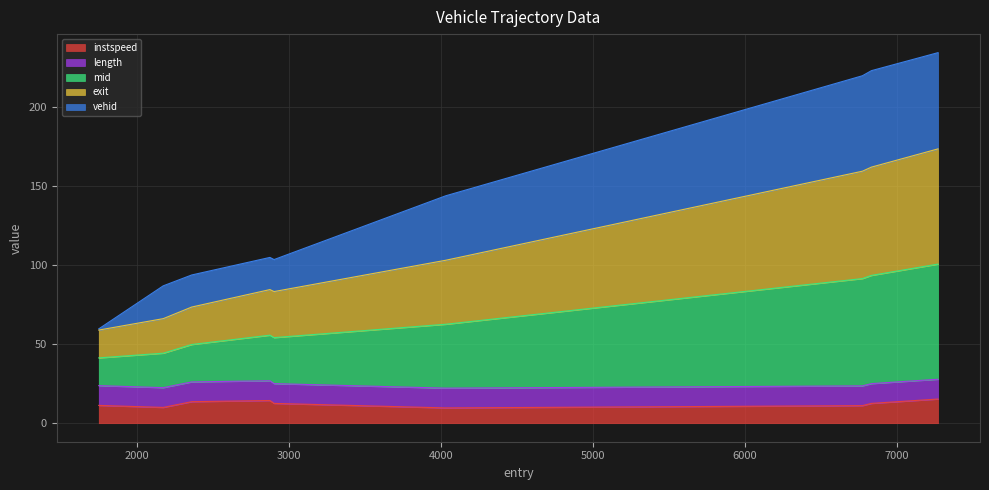

Rank the categories by instspeed value from highest to lowest.

7272.925986159775, 2873.911514011462, 2359.134782293826, 2901.4365281423443, 6834.414596058784, 1747.0461373363214, 6774.910111568305, 2171.6482095044357, 4031.072433200927